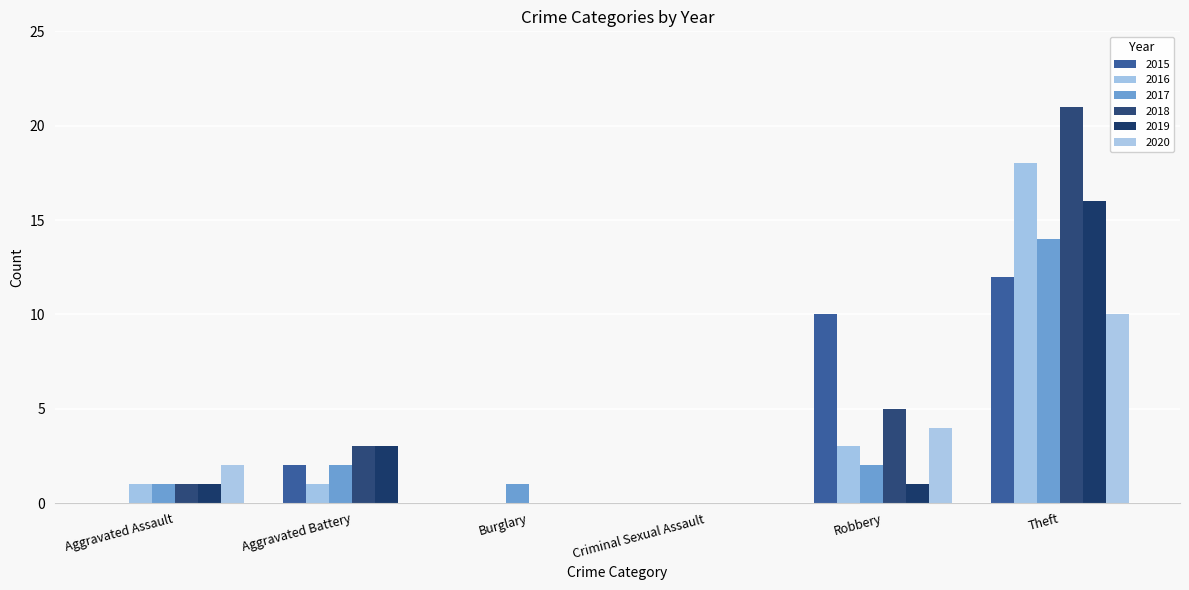

How many categories are shown in the chart?

6